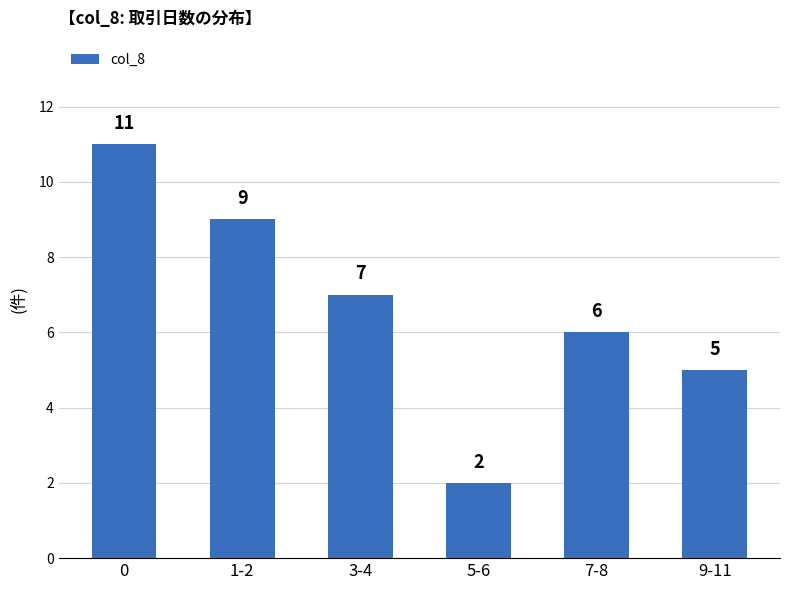

Read the value at 5-6.

2